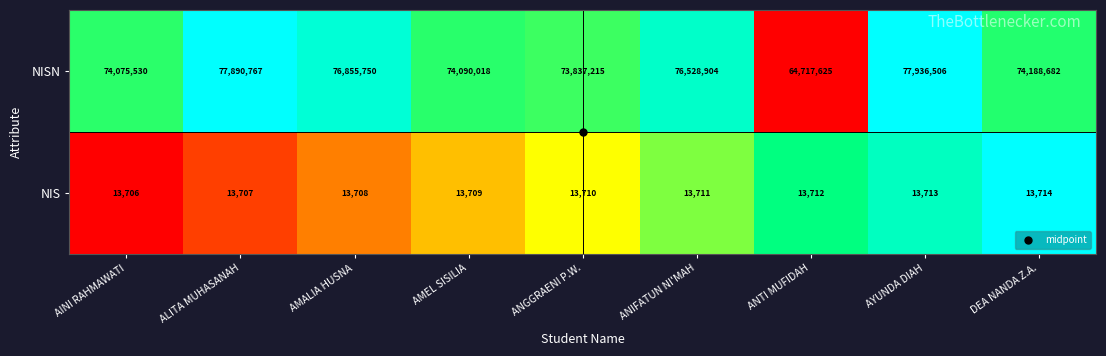

What is the sum of all NIS values?

123390